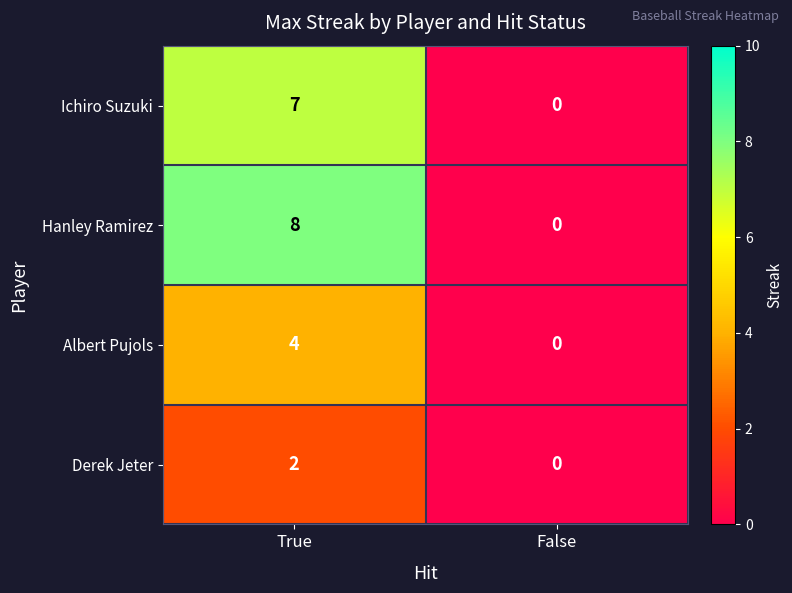

Which series has the widest spread of values?

Hanley Ramirez